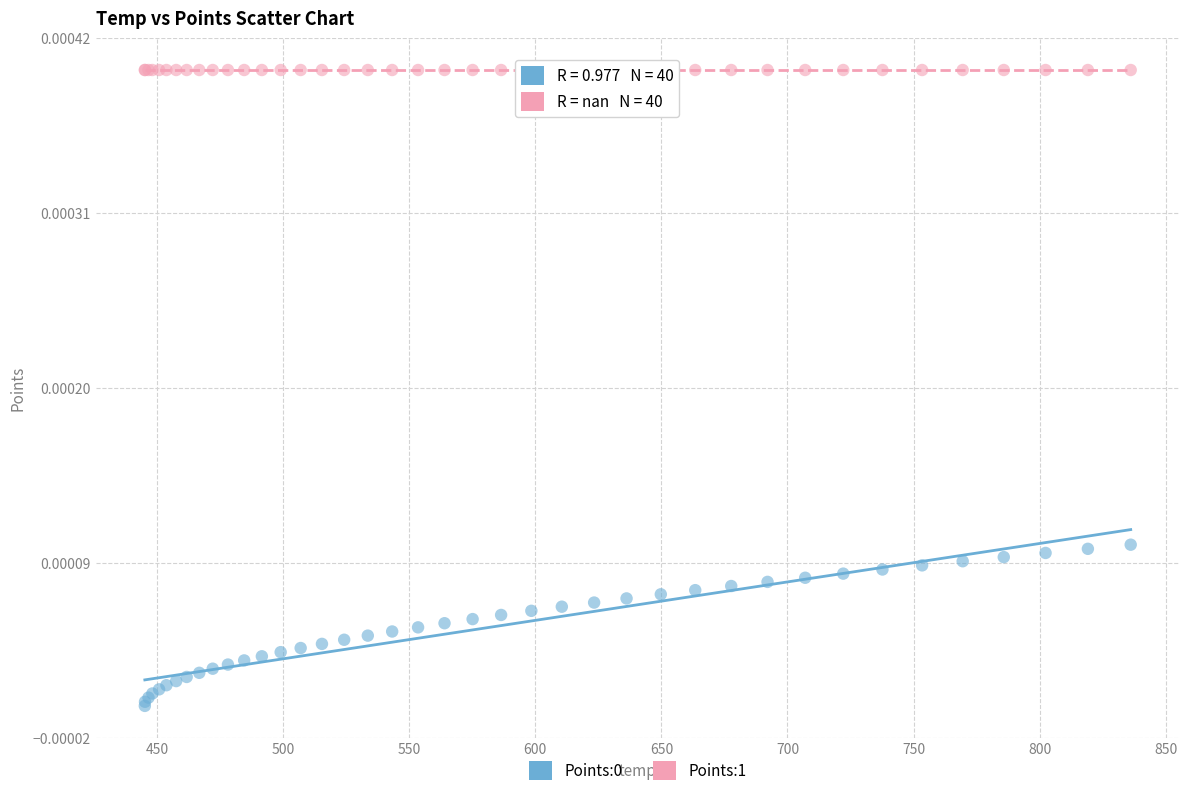

Which series contains the highest Y value?

Points:1